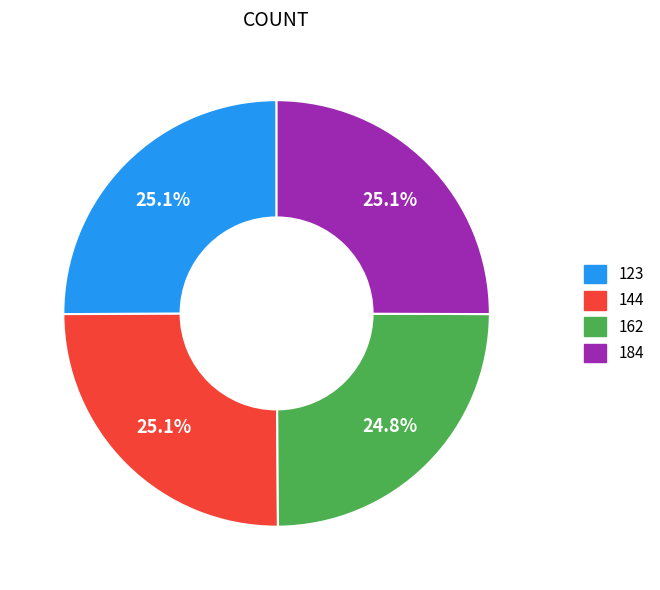

Is it true that 184 is 25% of the pie?

True